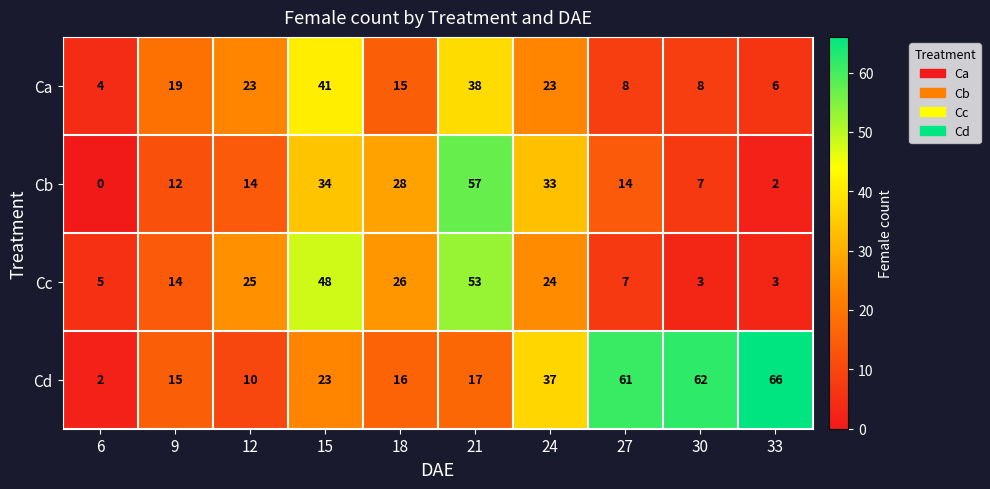

At how many categories does at least one series exceed 51?

4